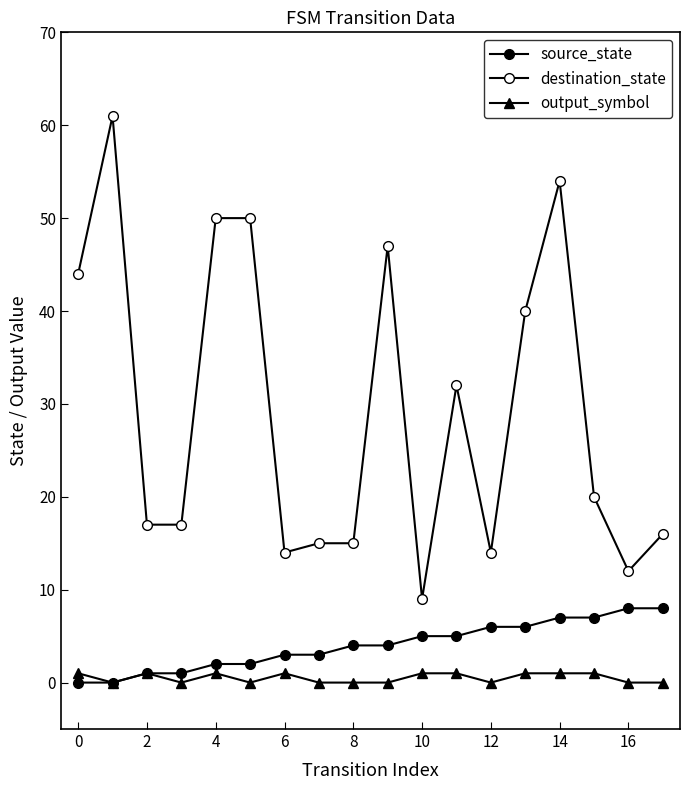

At how many categories does at least one series exceed 27?

8